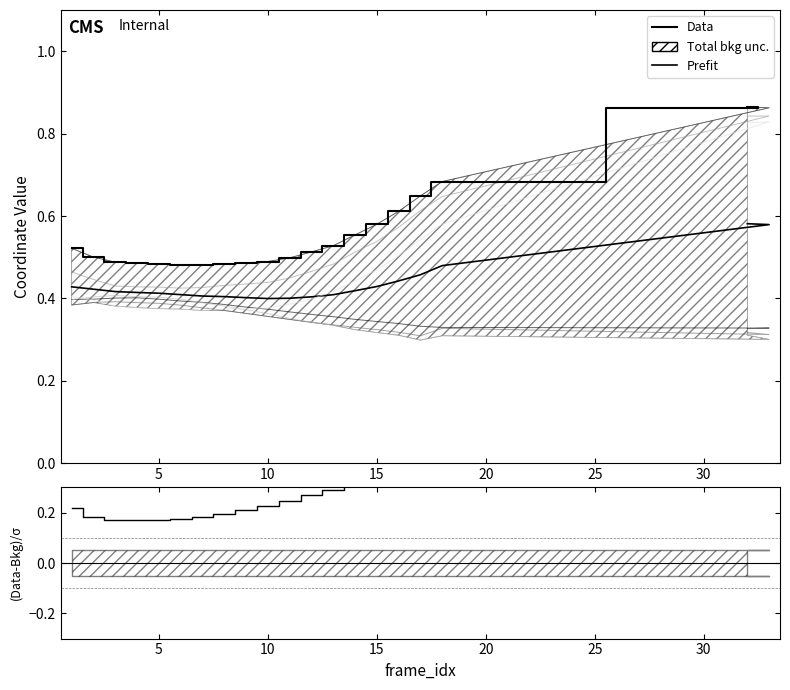

True or false: Prefit and Data intersect in this chart.

False